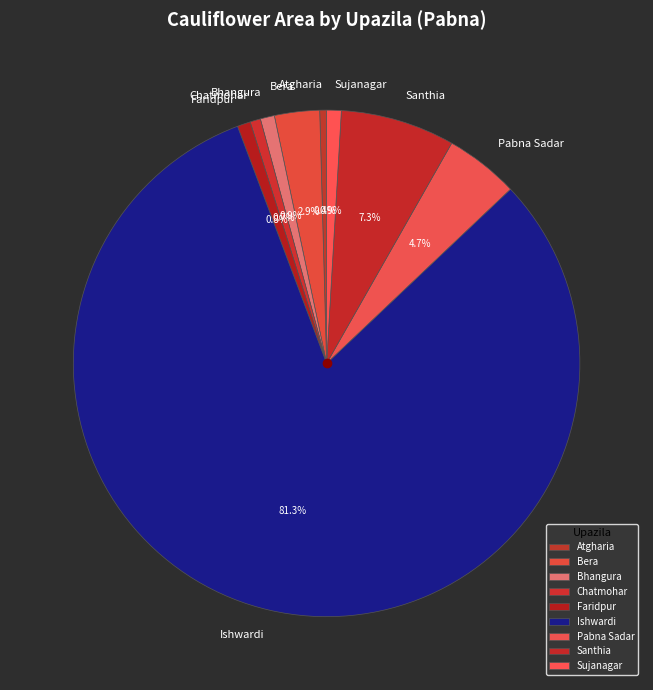

Which slice represents more than half of the pie?

Ishwardi